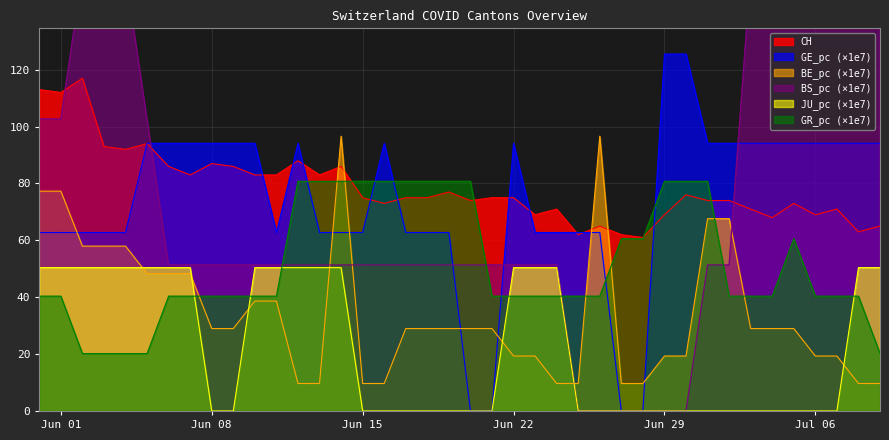

What is the sum of all GE_pc values?

2949.4